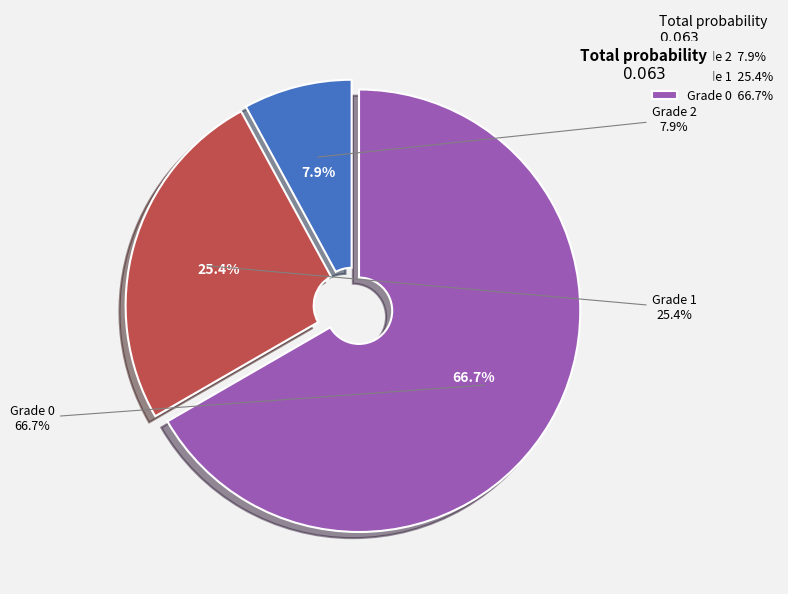

What percentage do Grade 1 and Grade 0 together represent?

92.1%